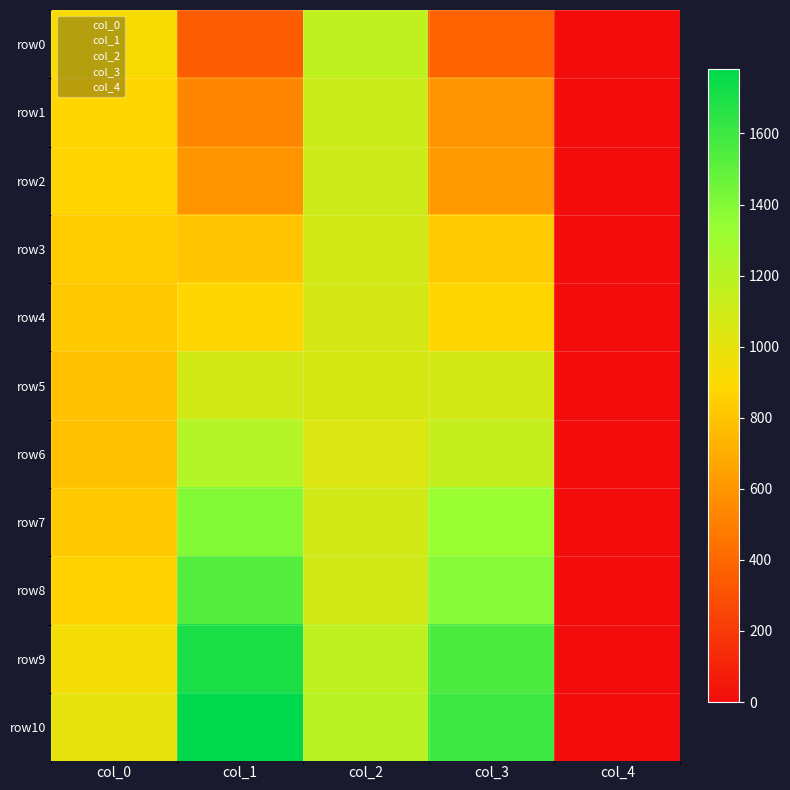

Reading right to left, transcribe all the data shown in this chart.

col_0: 10=997.5	9=935.2	8=863.6	7=827.4	6=787.0	5=792.1	4=821.6	3=840.1	2=871.2	1=888.9	0=924.2
col_1: 10=1781.1	9=1697.0	8=1530.3	7=1395.6	6=1218.0	5=1085.0	4=889.7	3=798.8	2=602.7	1=531.1	0=350.2
col_2: 10=1194.4	9=1168.4	8=1089.2	7=1085.9	6=1049.7	5=1066.5	4=1074.9	3=1091.8	2=1112.0	1=1123.7	0=1165.0
col_3: 10=1599.3	9=1553.0	8=1391.4	7=1322.4	6=1141.4	5=1081.7	4=879.6	3=834.2	2=622.9	1=585.0	0=383.8
col_4: 10=0.0	9=0.0	8=0.0	7=0.0	6=0.0	5=0.0	4=0.0	3=0.0	2=0.0	1=0.0	0=0.0